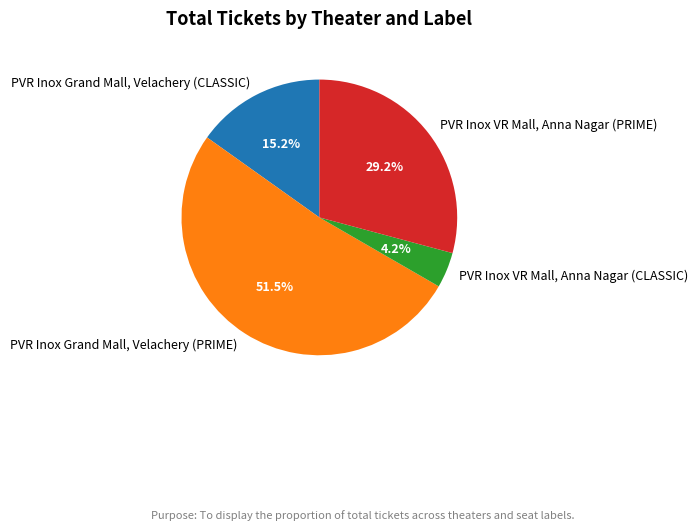

What is the smallest slice in the pie chart?

PVR Inox VR Mall, Anna Nagar (CLASSIC)